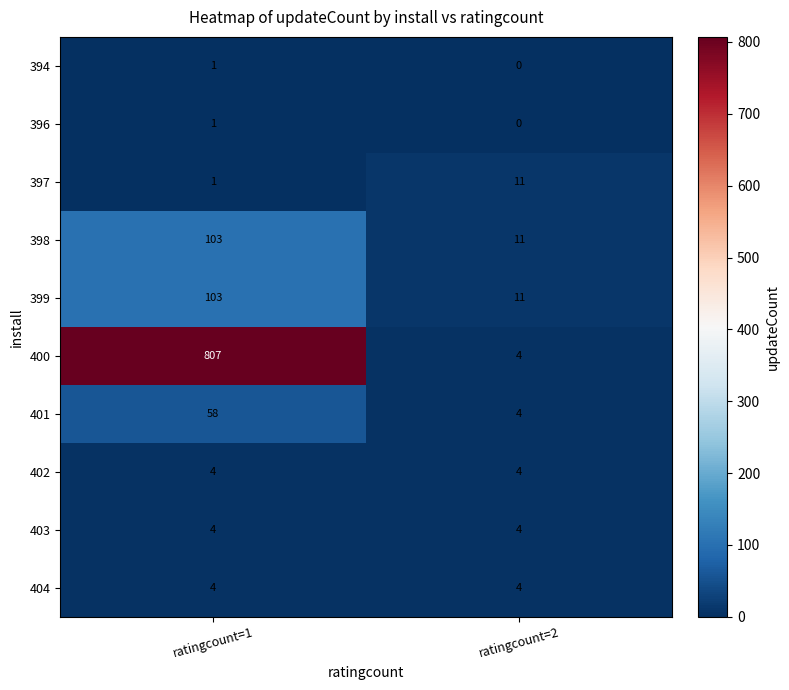

The value of 398 at ratingcount=1 is 103. True or false?

True